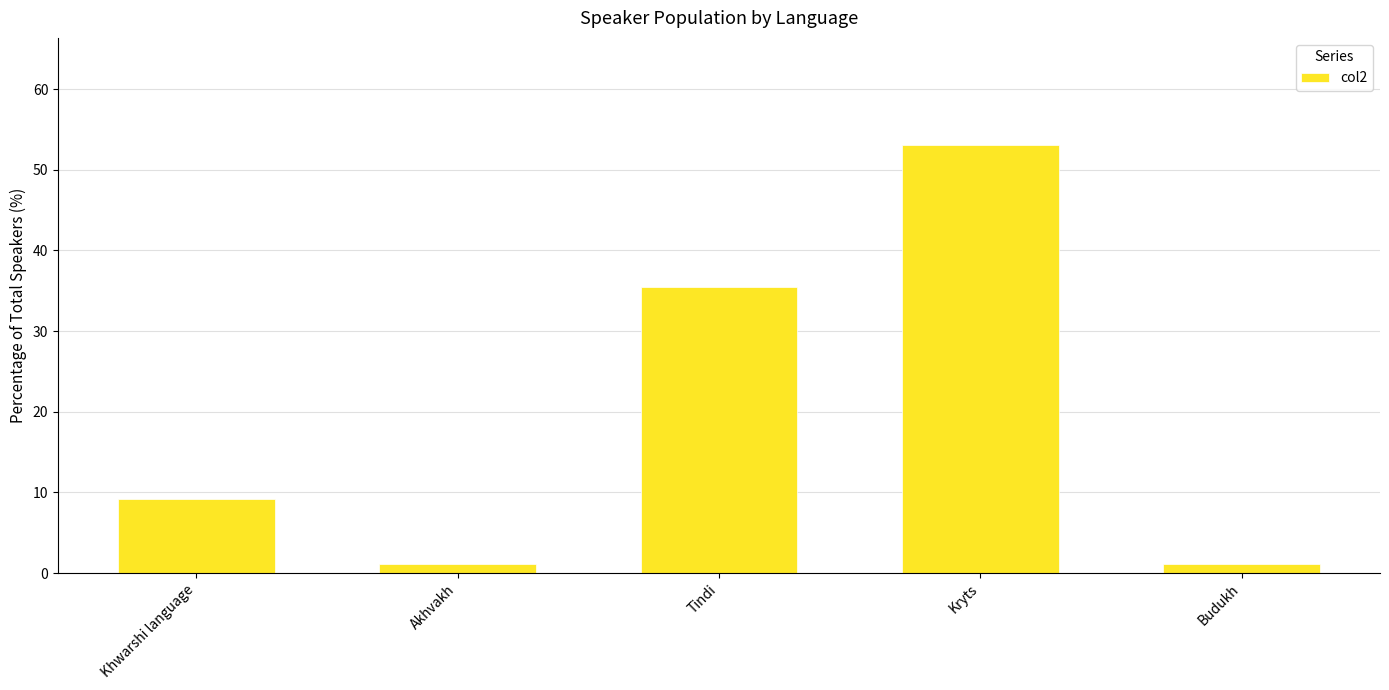

What is the sum of all values?

100.0